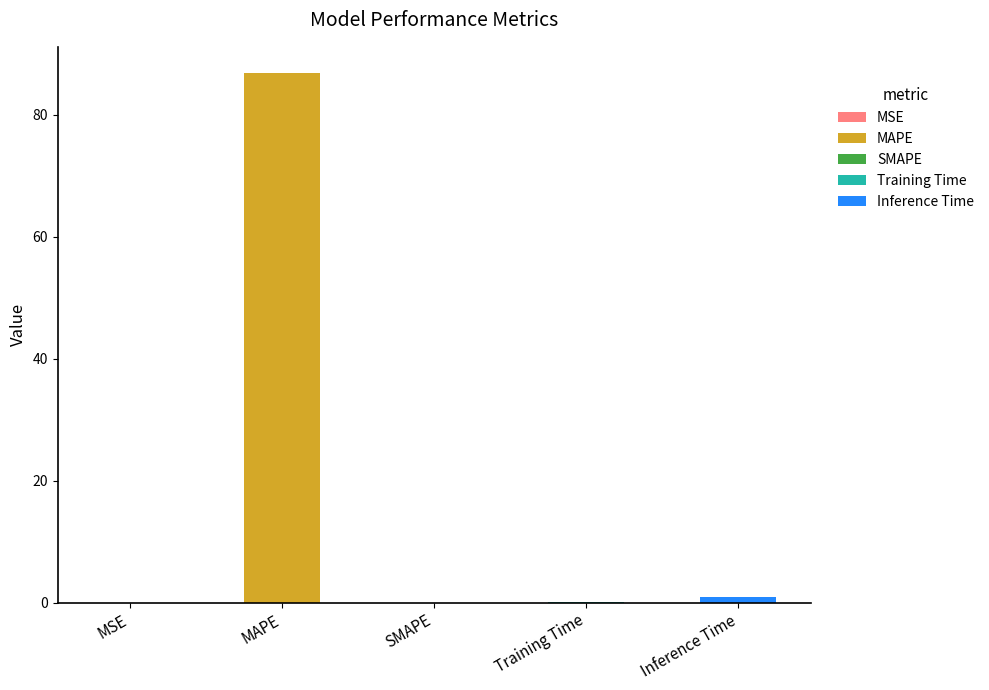

Reading left to right, transcribe all the data shown in this chart.

0.0	86.8	0.0	0.1	1.0